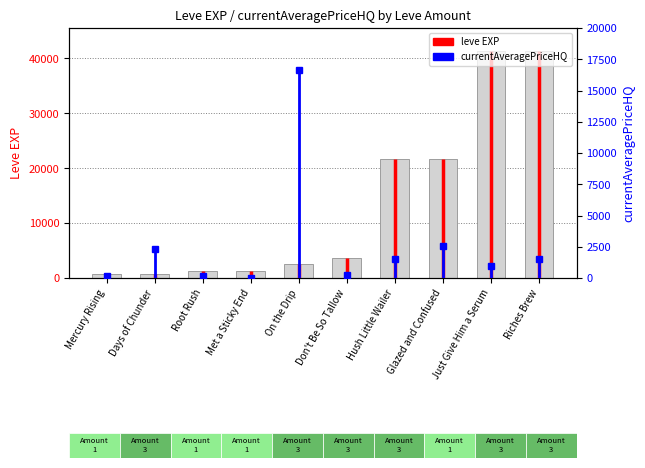

What is the difference between the second highest and minimum values in the leve_exp series?

40610.0